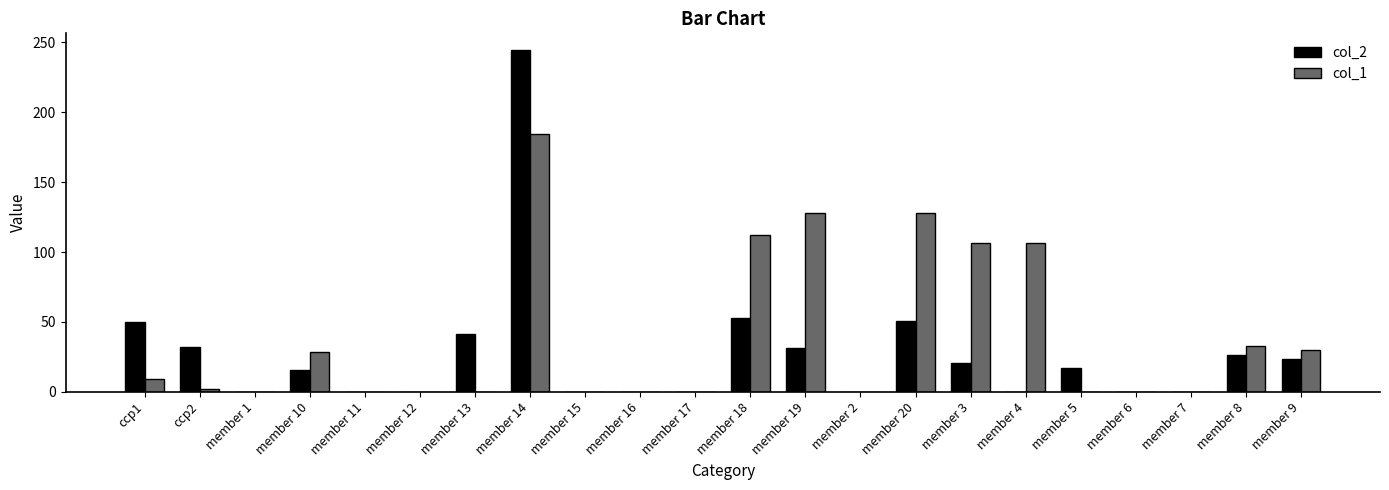

What is the sum of all col_2 values?

606.3